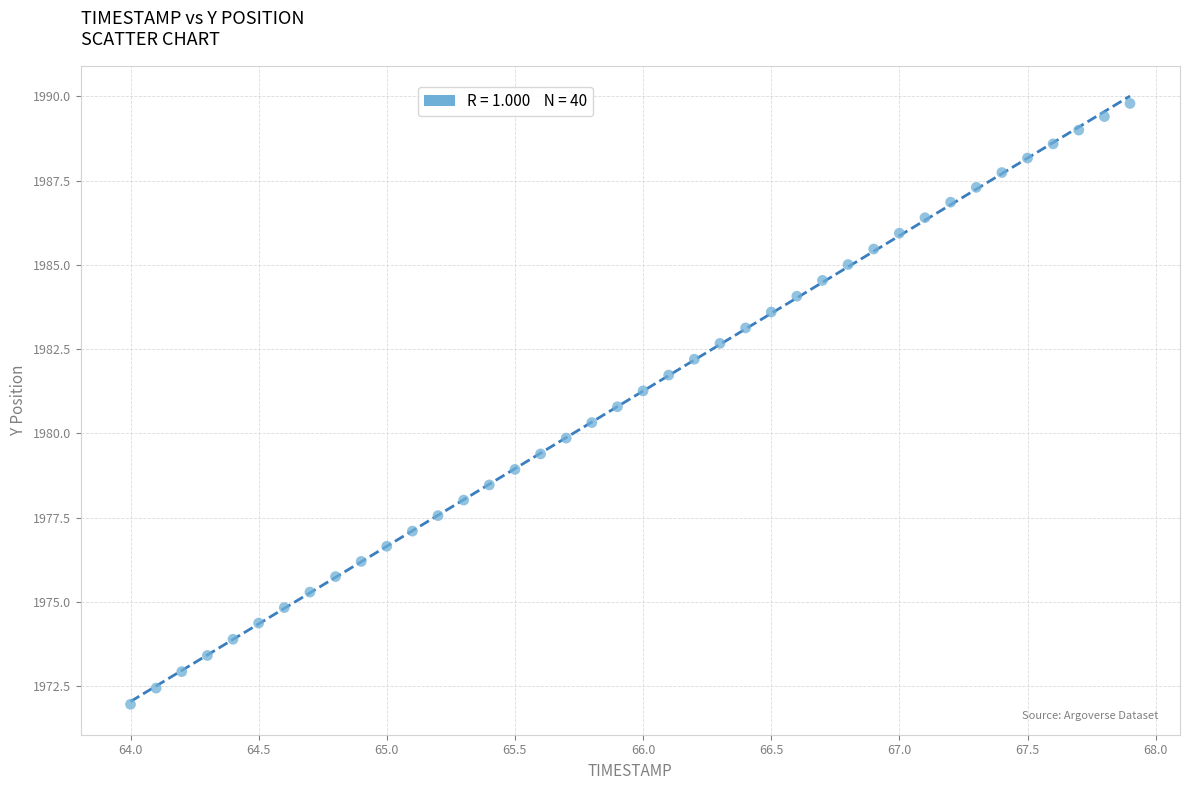

What is the range of X values (max minus min)?

3.9